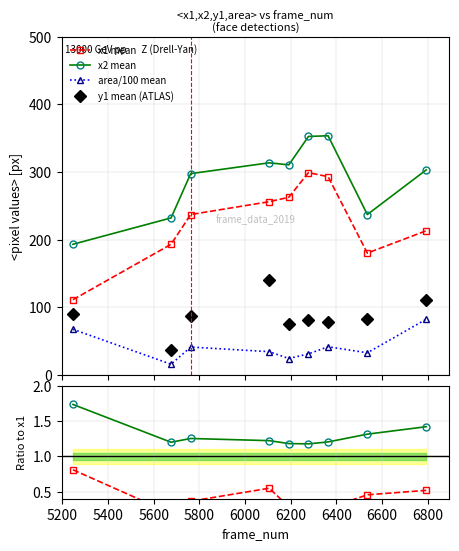

True or false: x2 mean and y1 mean (ATLAS) intersect in this chart.

False